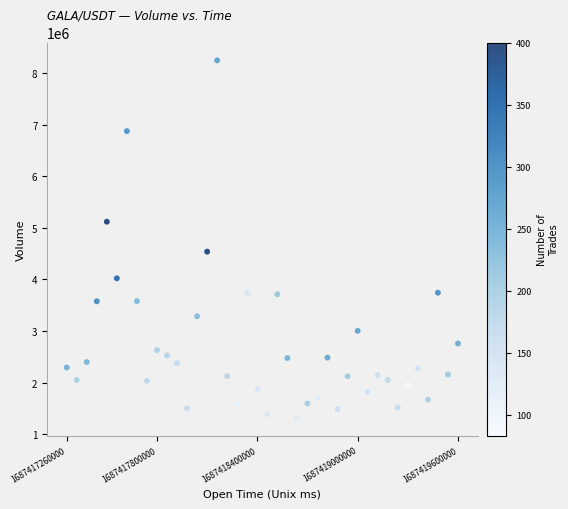

What Y value in the scatter plot is closest to 4782228?

4540021